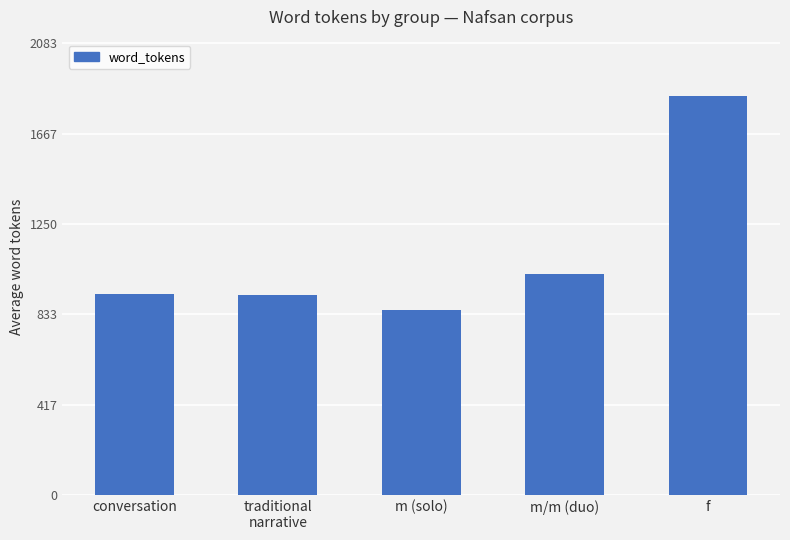

Between conversation and m/m (duo), which is larger?

m/m (duo)